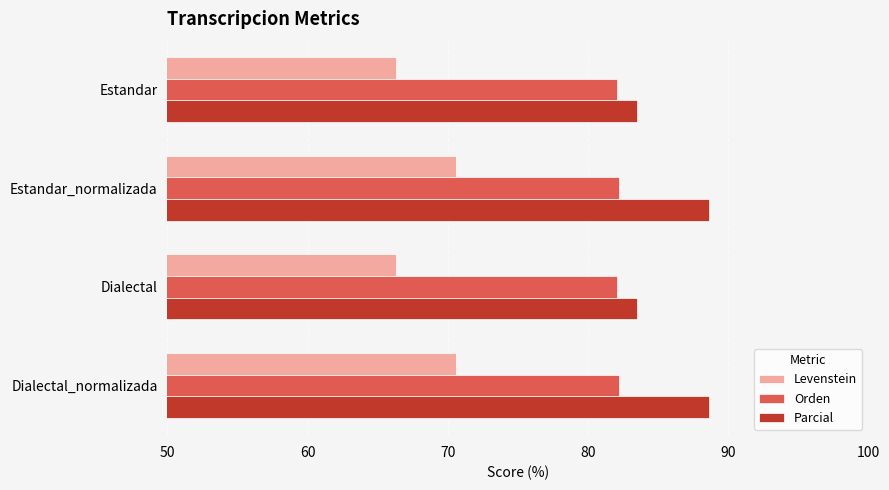

What is the highest value of the Levenstein series?

70.6